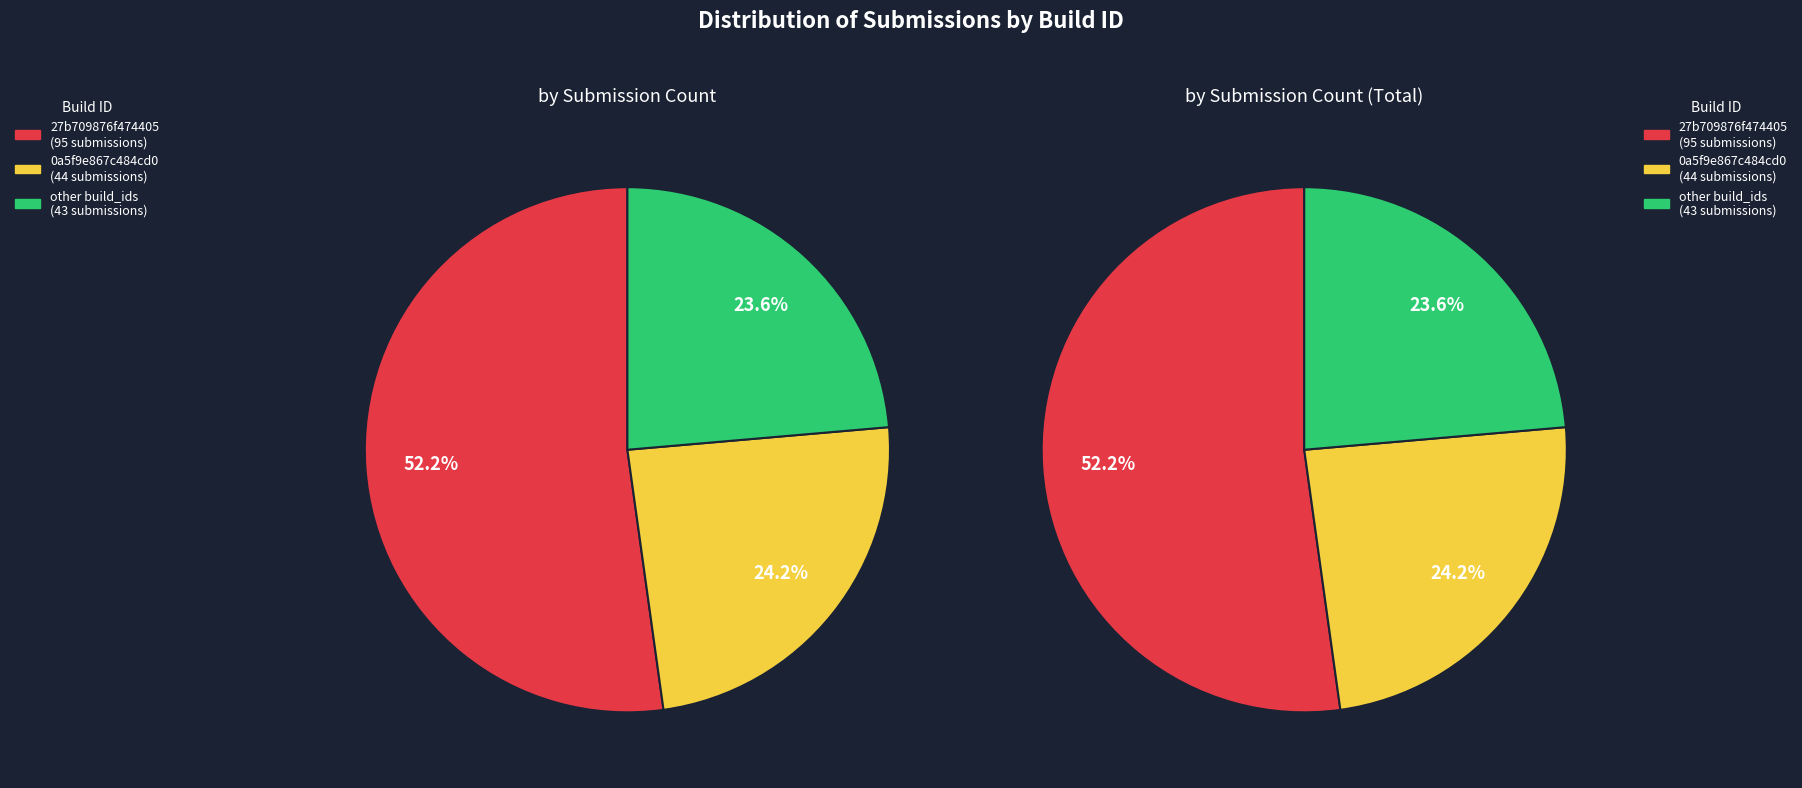

Approximately how many times larger is the value at other compared to 27b709876f474405bec0d544cf7da95e?

0.5